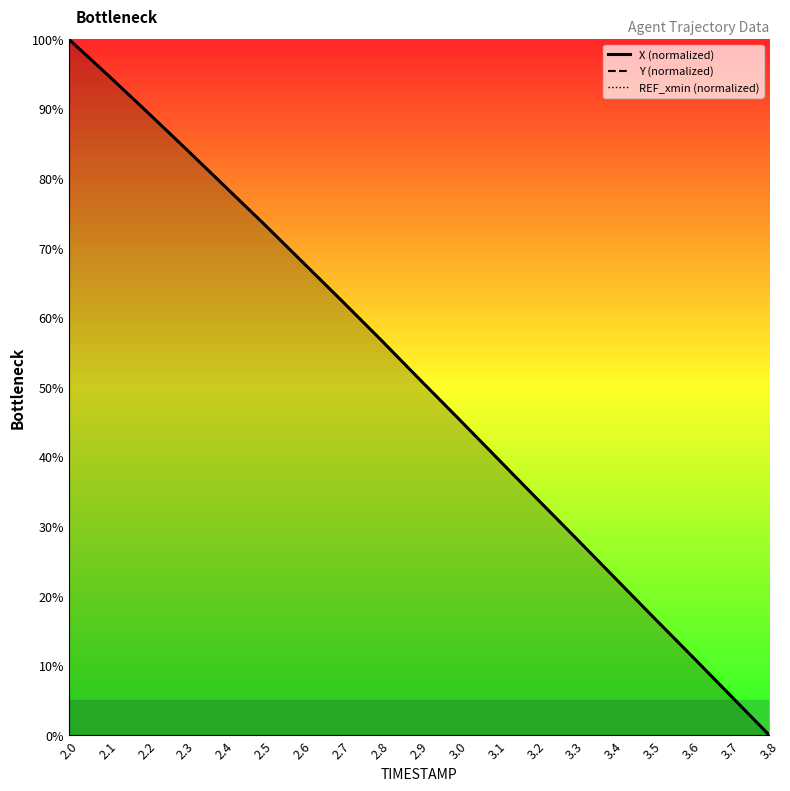

True or false: Y (normalized) has a value of 79.0 at 2.4.

True